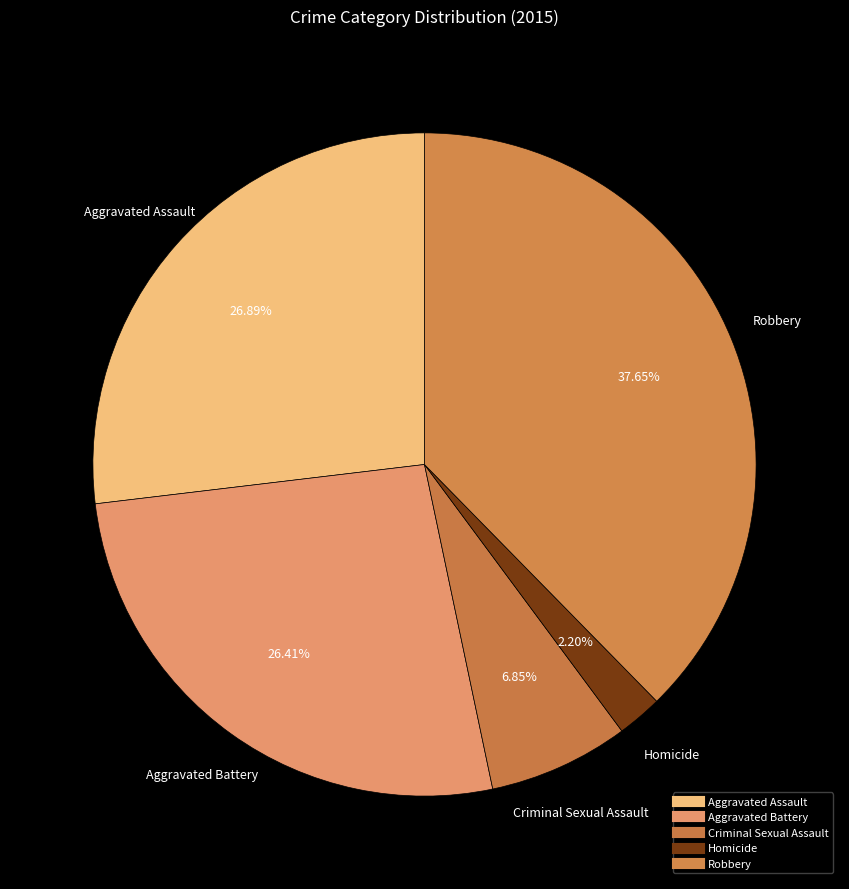

Rank the categories by value from lowest to highest.

Homicide, Criminal Sexual Assault, Aggravated Battery, Aggravated Assault, Robbery